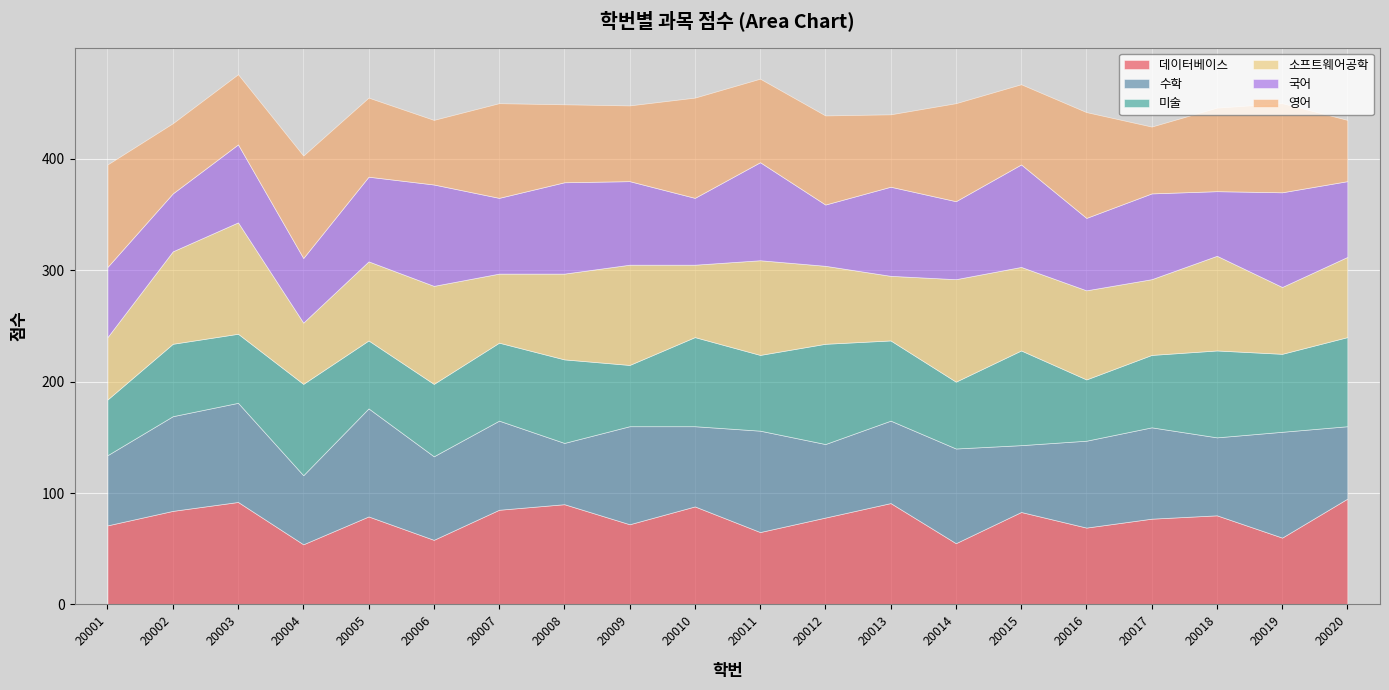

Which series ends up on top after the final intersection of 수학 and 영어?

수학